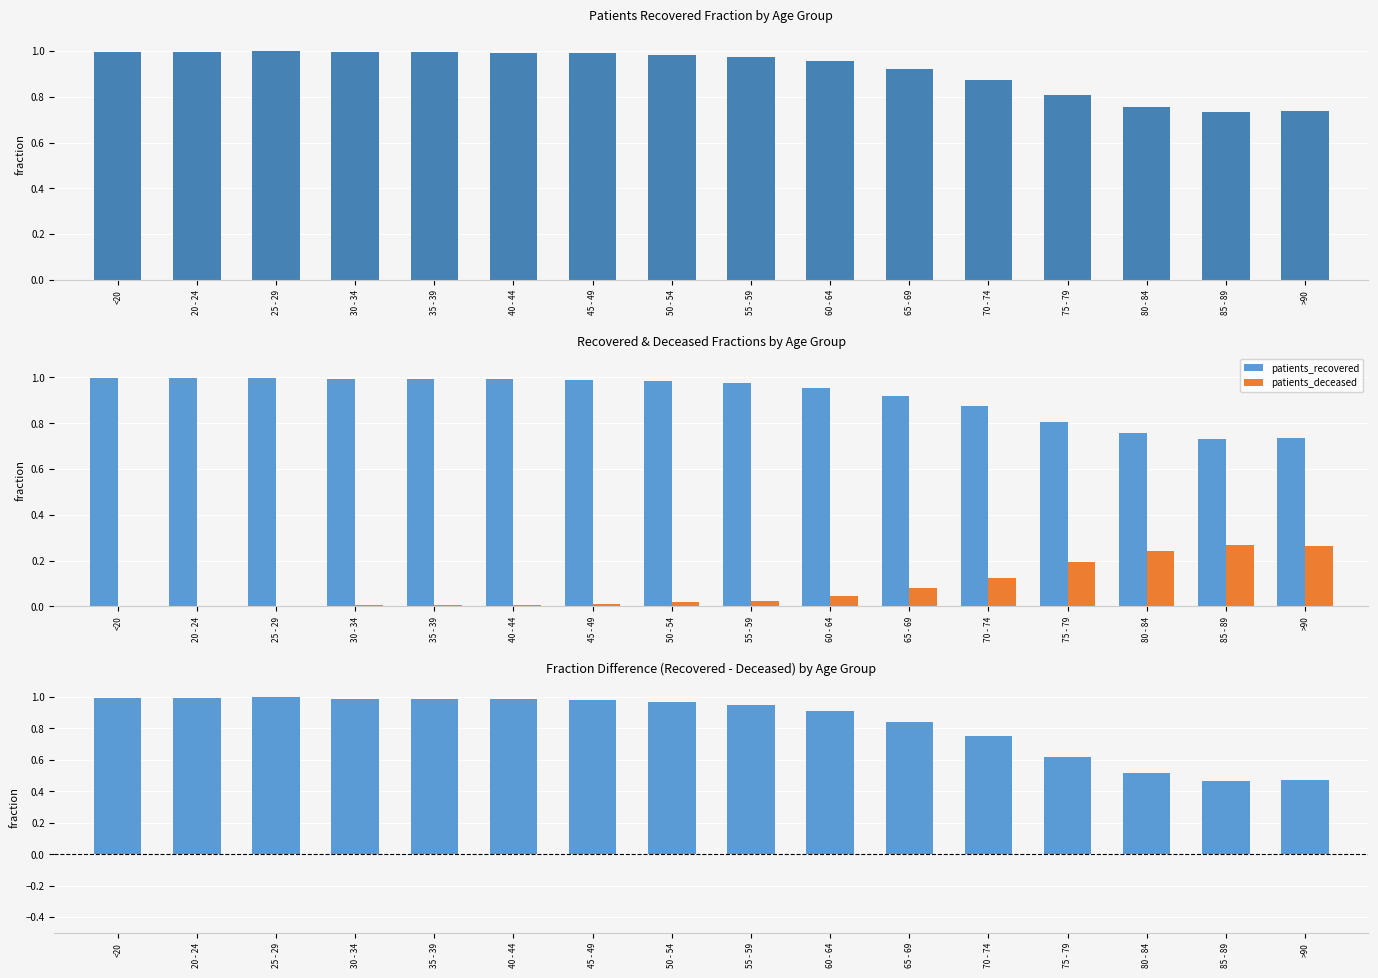

What is the approximate value of recovered - deceased (fraction diff) at 65 - 69?

0.8